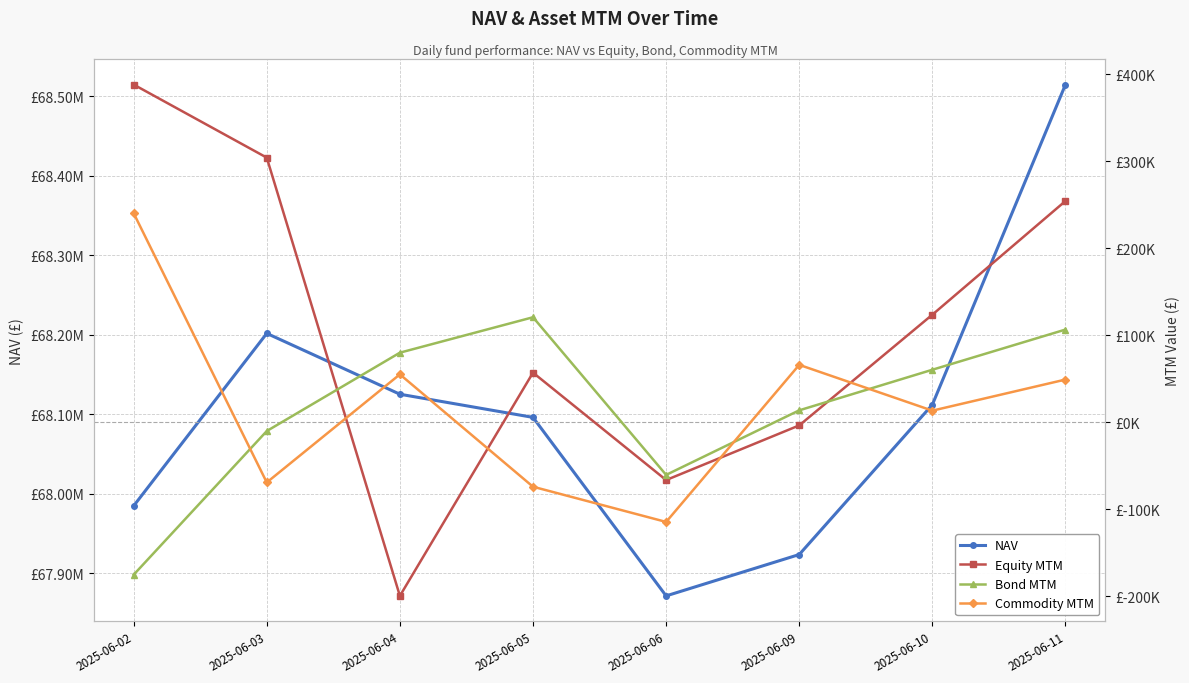

What are all the series names shown in the legend?

NAV, Equity MTM, Bond MTM, Commodity MTM